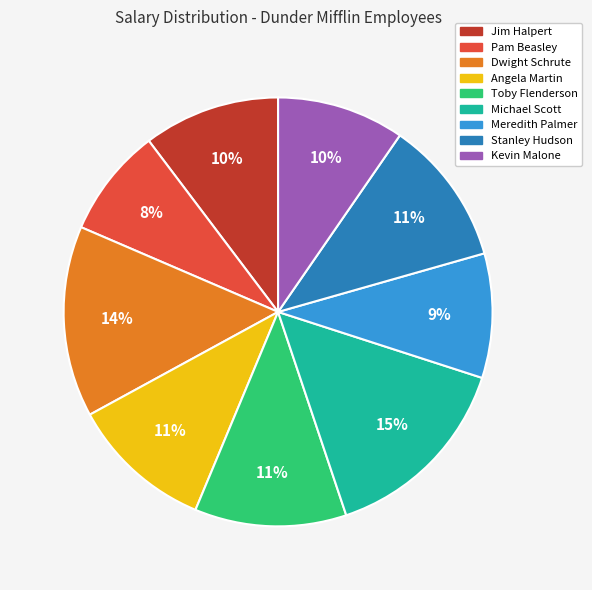

Is Pam Beasley the majority of the pie?

No